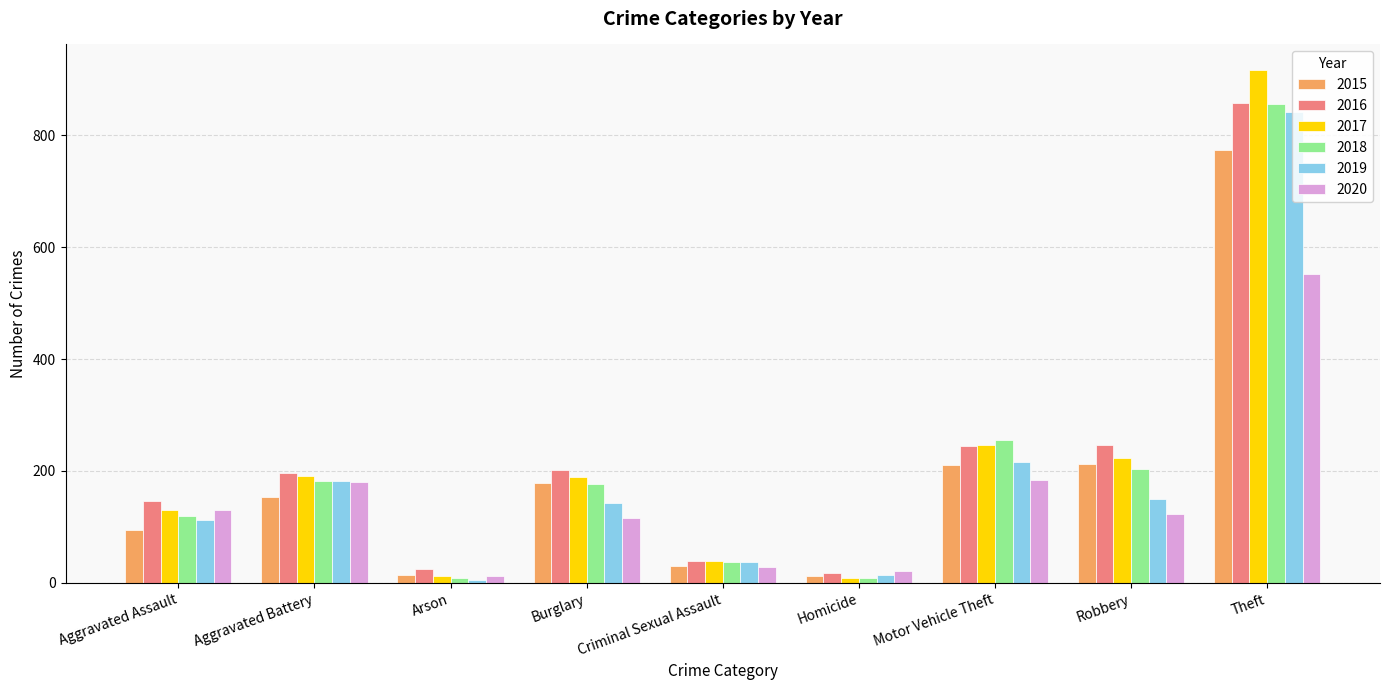

The value of 2020 at Aggravated Assault is 78. True or false?

False